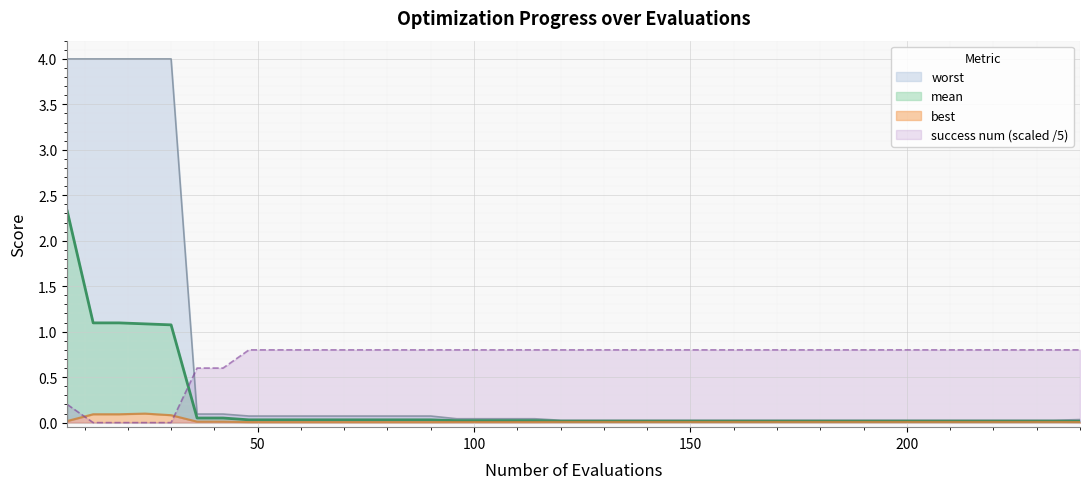

How many series are shown in this chart?

4